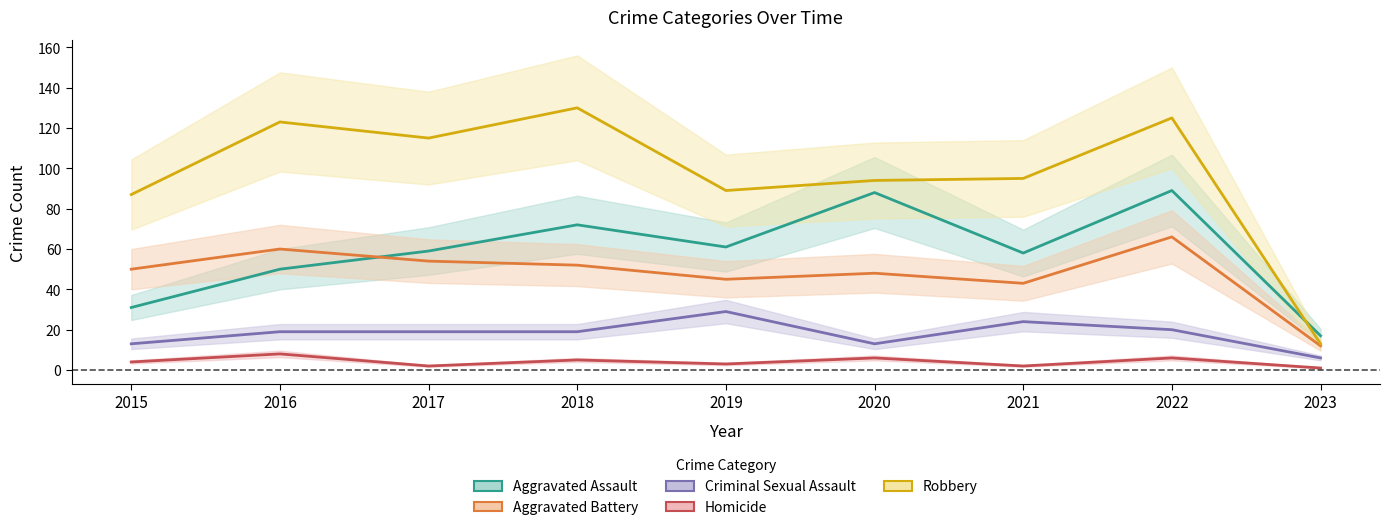

What is the difference between the highest and lowest values at 2020?

88